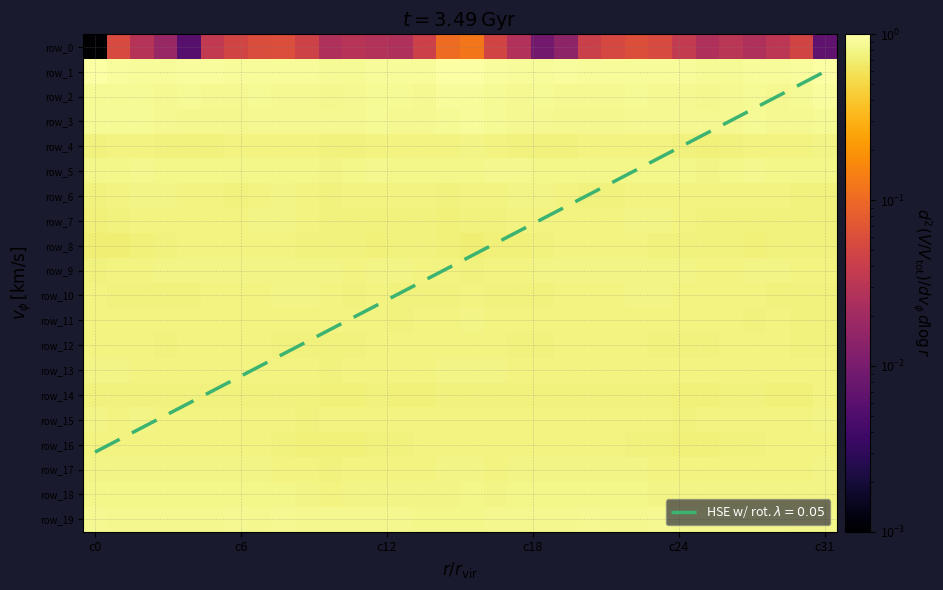

What is the total value across all series at 10?

14.9